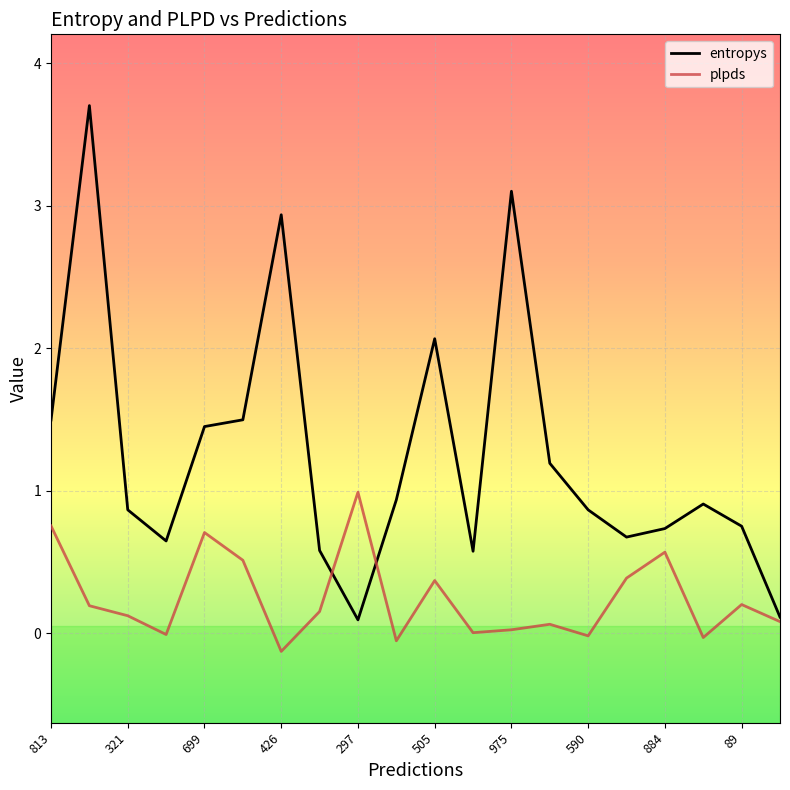

List the series in order of their overall mean, lowest first.

plpds, entropys